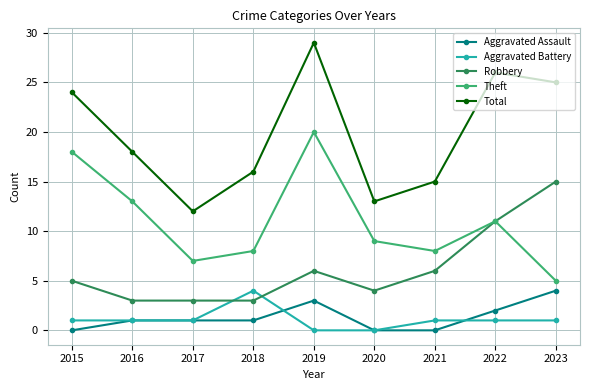

At which category is the sum across all series the highest?

2019